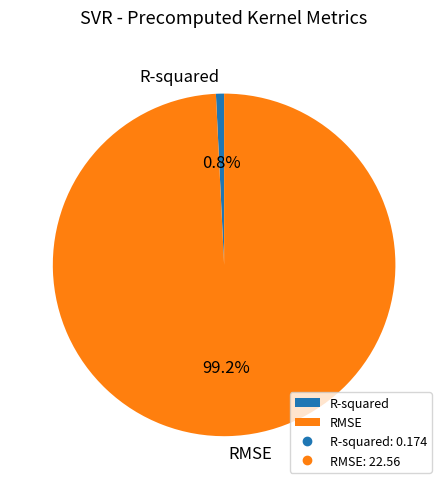

To the nearest percent, what is the average slice percentage?

50%